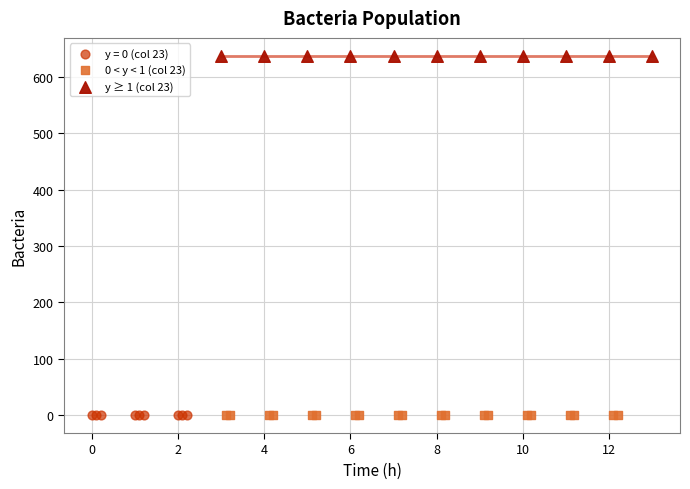

What are all the series names shown in the legend?

y = 0 (col 23), 0 < y < 1 (col 23), y ≥ 1 (col 23)